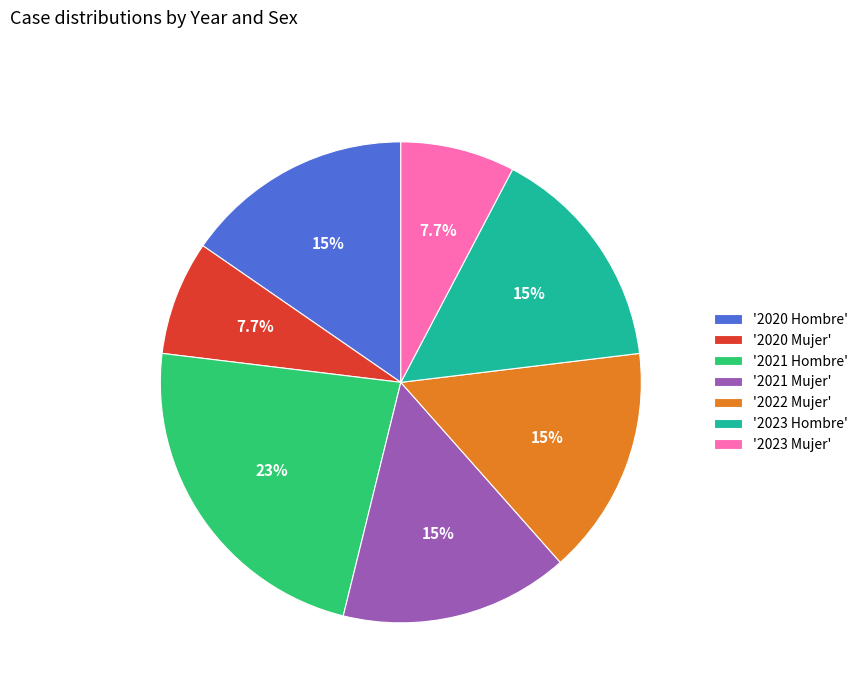

How many segments does this pie chart have?

7